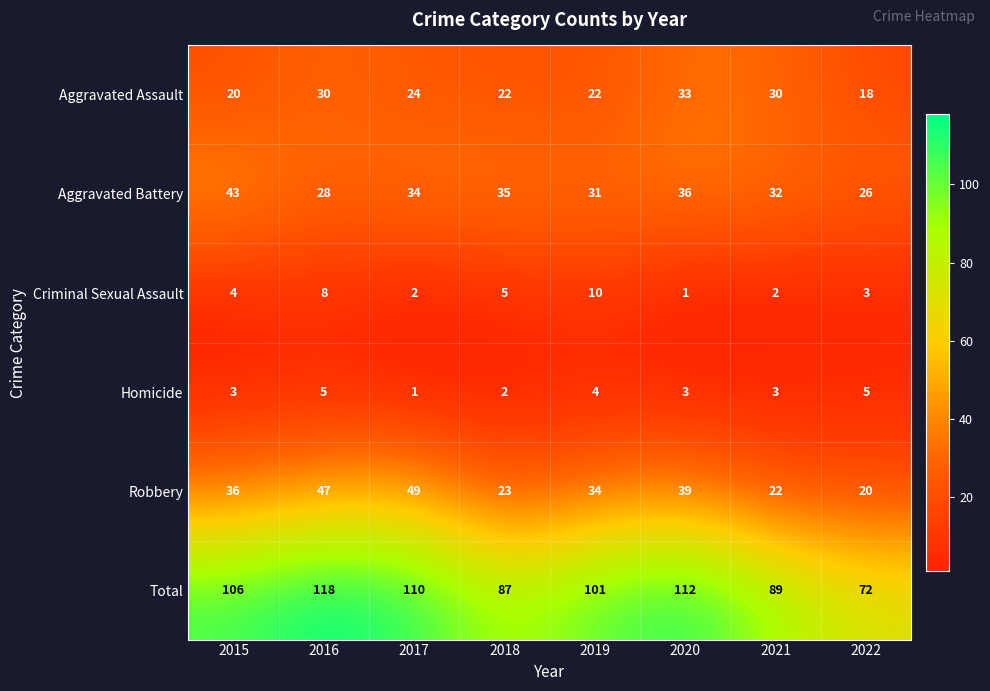

Which series has the largest total across all categories?

Total